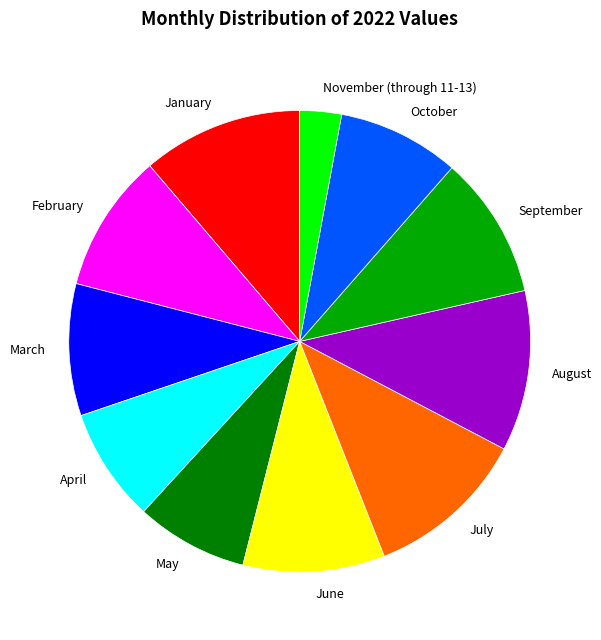

Is there a majority slice in this chart?

No